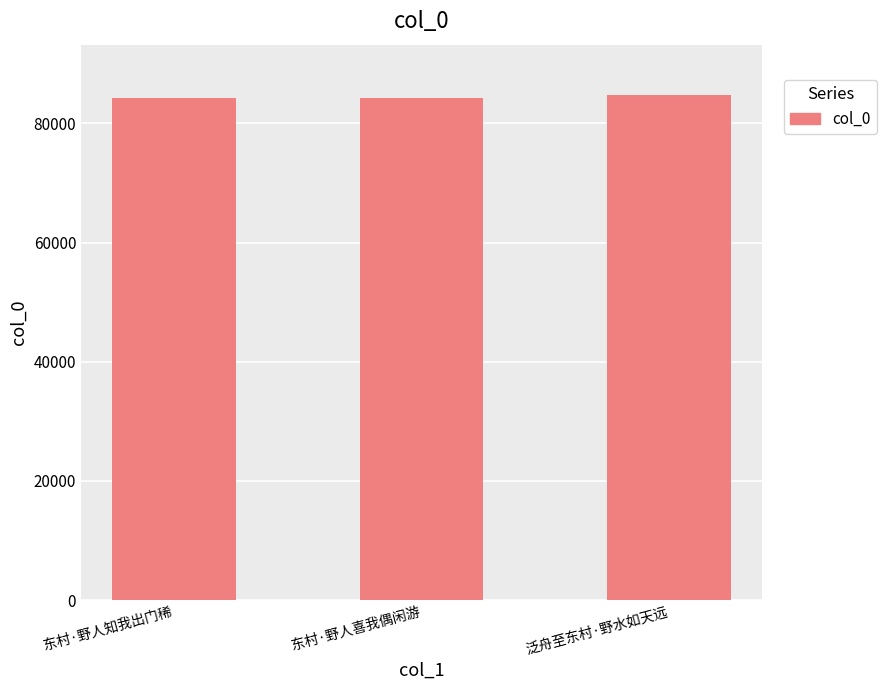

What is the sum of the values at 东村·野人知我出门稀 and 泛舟至东村·野水如天远?

168917